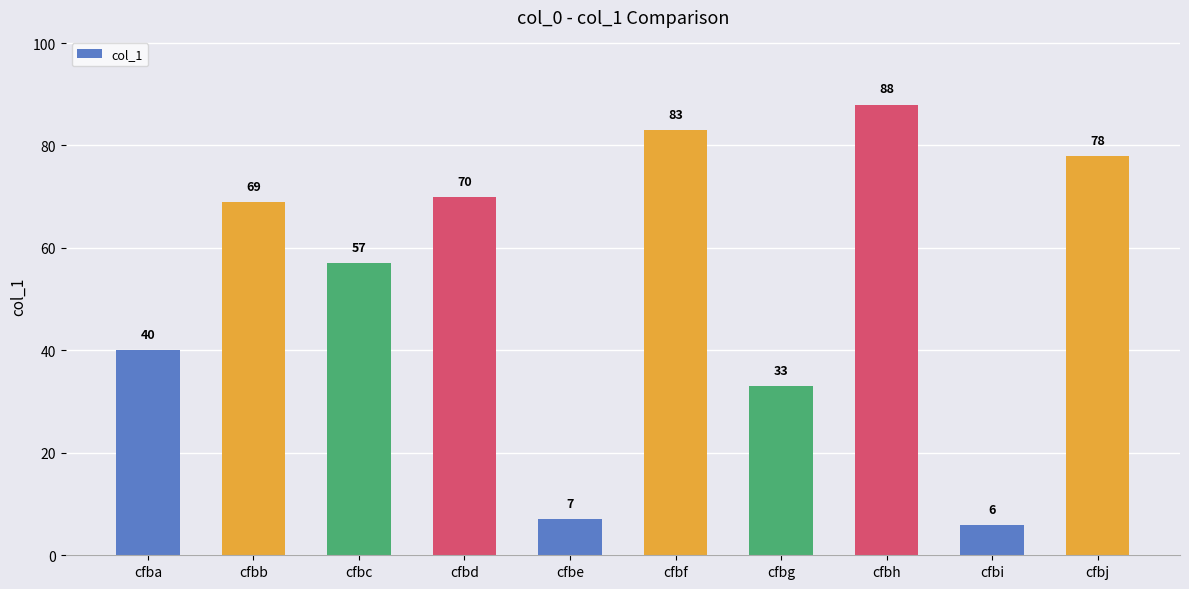

How many data points are less than 69?

5